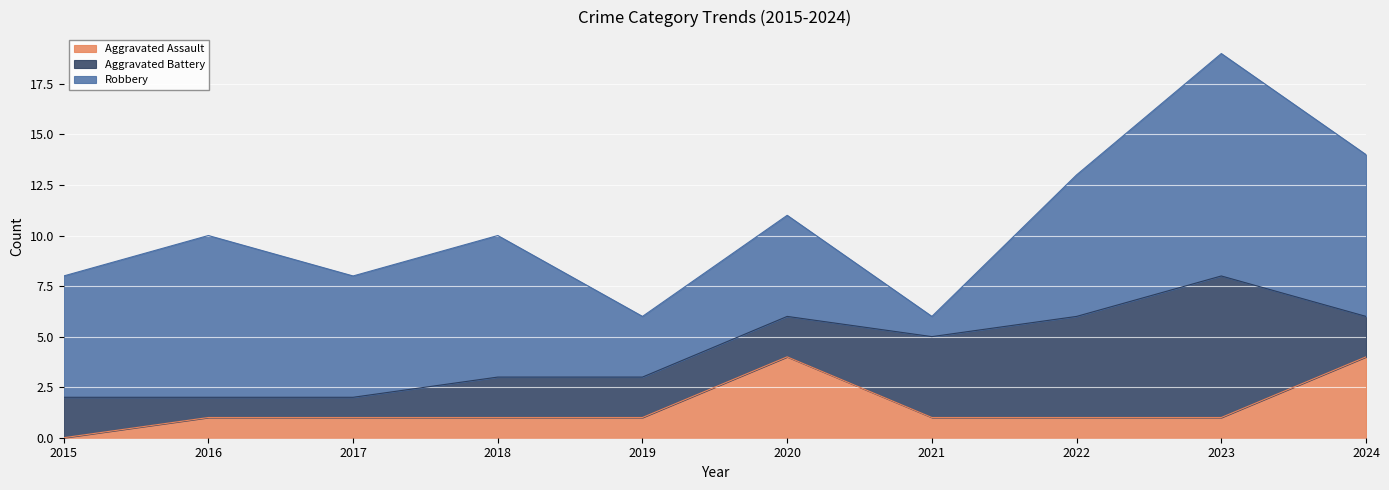

Does the chart display data point markers on the line(s)?

No